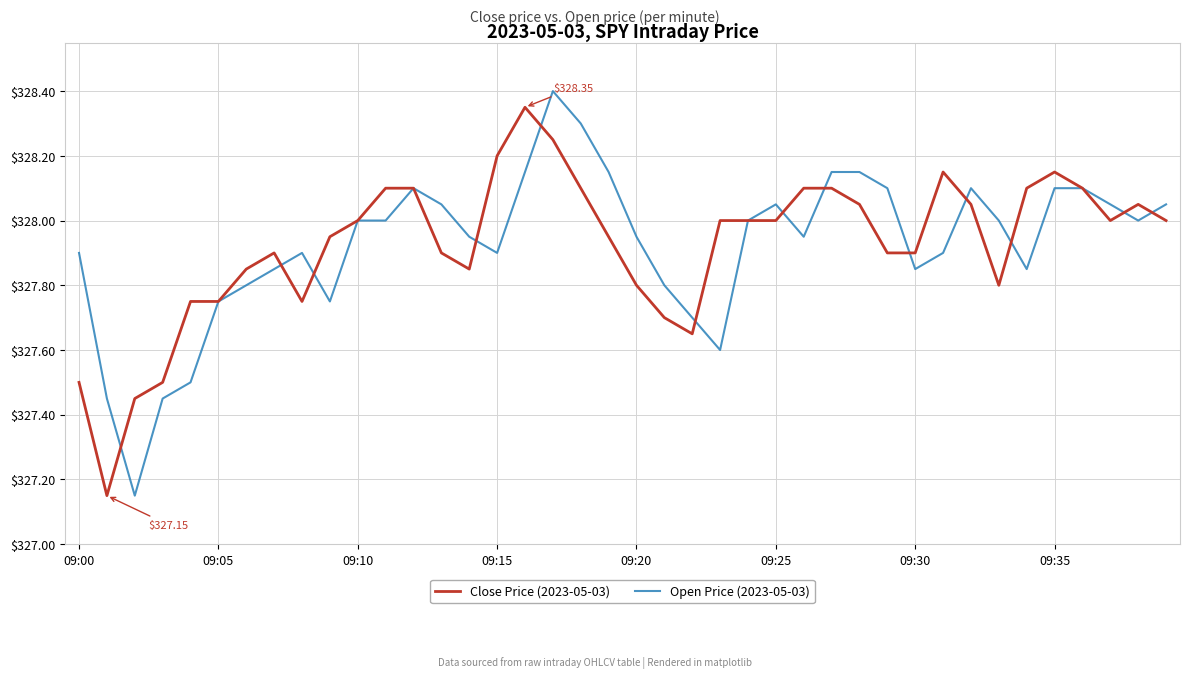

How many lines are shown in the chart?

2